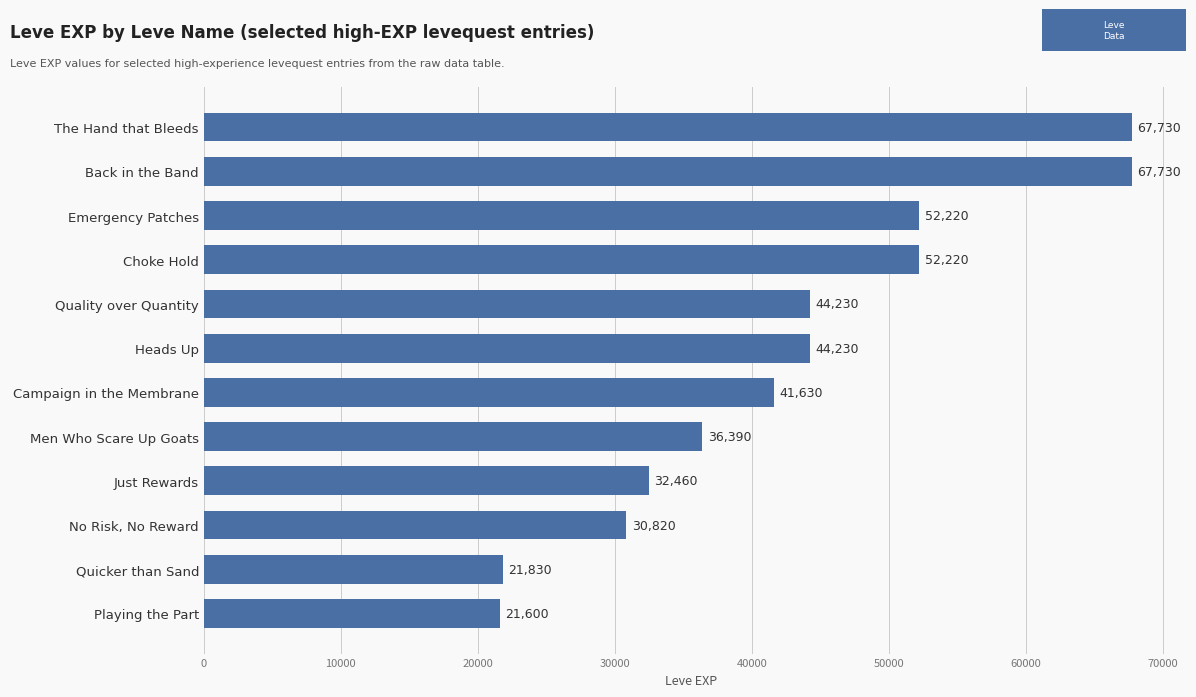

What is the label of the 12th bar from the bottom?

The Hand that Bleeds